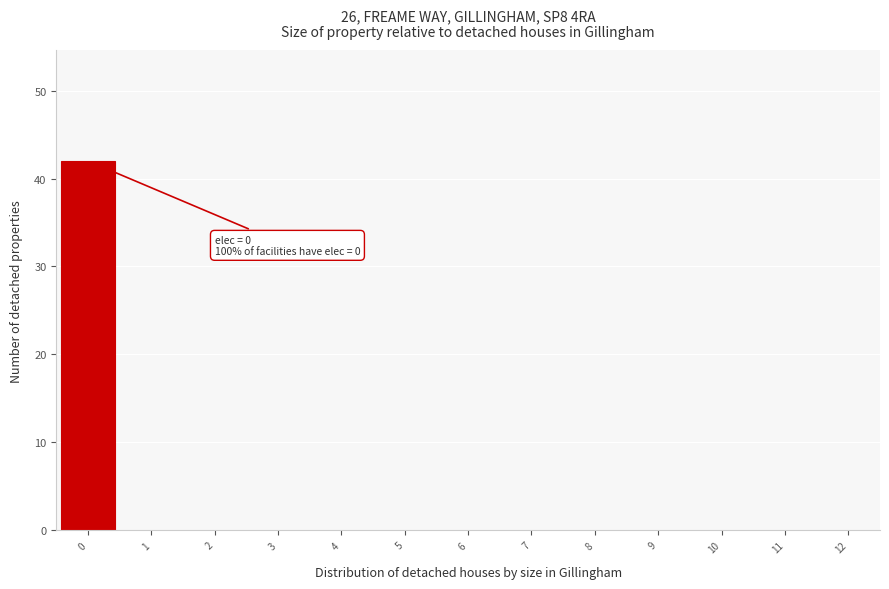

Which range on the x-axis has the tallest bar?

-0.5 to 0.5